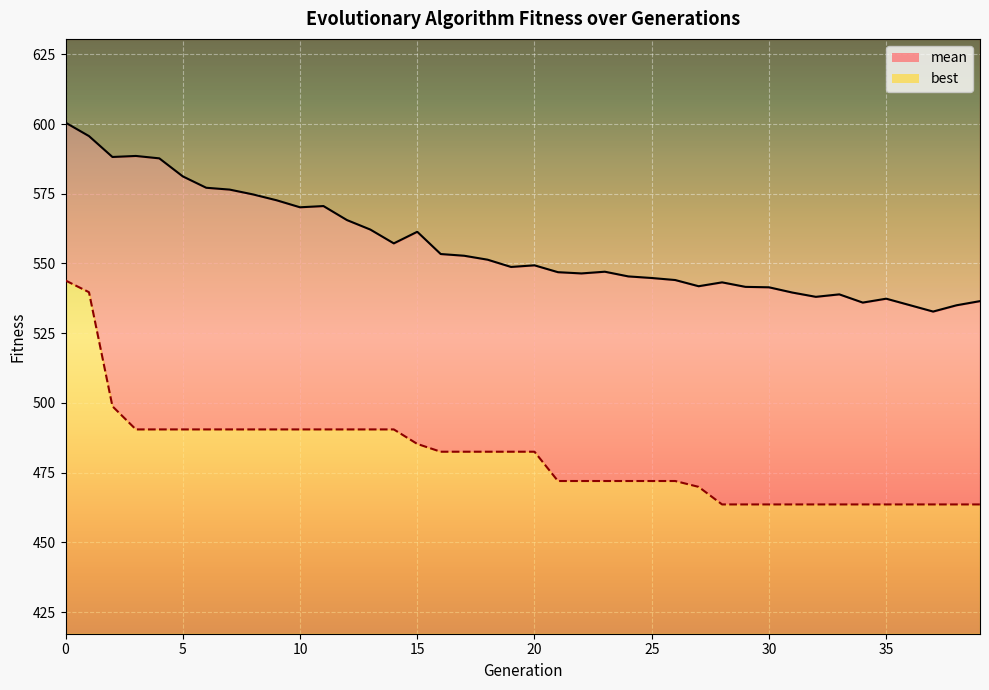

Reading left to right, transcribe all the data shown in this chart.

mean: 0=600.5	1=595.7	2=588.2	3=588.6	4=587.7	5=581.2	6=577.2	7=576.5	8=574.8	9=572.7	10=570.1	11=570.6	12=565.6	13=562.2	14=557.2	15=561.4	16=553.4	17=552.8	18=551.4	19=548.8	20=549.3	21=546.9	22=546.4	23=547.0	24=545.4	25=544.8	26=544.1	27=541.8	28=543.2	29=541.6	30=541.5	31=539.6	32=538.0	33=538.9	34=536.0	35=537.4	36=535.1	37=532.8	38=535.0	39=536.5
best: 0=543.9	1=539.7	2=498.8	3=490.5	4=490.5	5=490.5	6=490.5	7=490.5	8=490.5	9=490.5	10=490.5	11=490.5	12=490.5	13=490.5	14=490.5	15=485.3	16=482.5	17=482.5	18=482.5	19=482.5	20=482.5	21=472.0	22=472.0	23=472.0	24=472.0	25=472.0	26=472.0	27=469.9	28=463.6	29=463.6	30=463.6	31=463.6	32=463.6	33=463.6	34=463.6	35=463.6	36=463.6	37=463.6	38=463.6	39=463.6